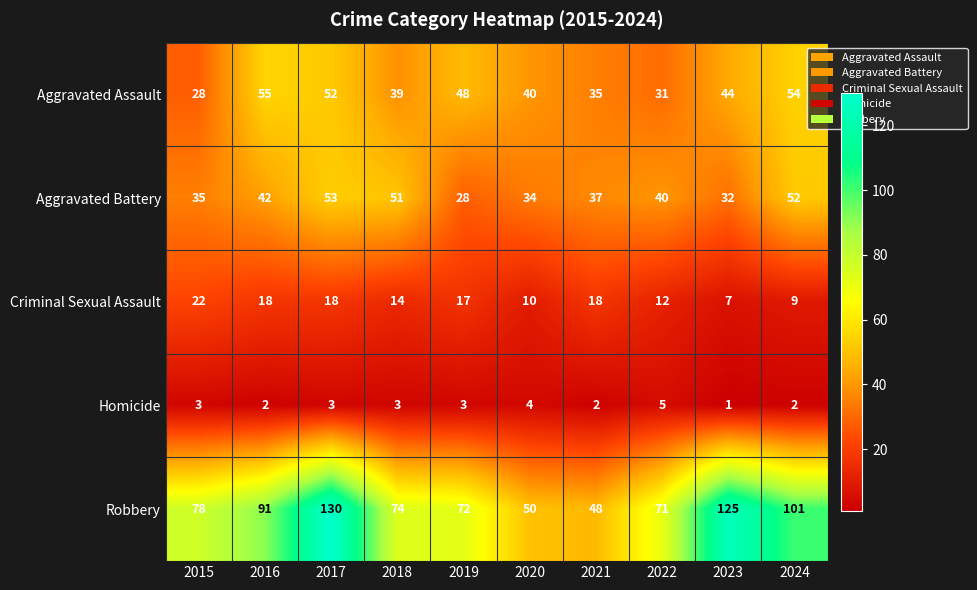

Which series has the widest spread of values?

Robbery